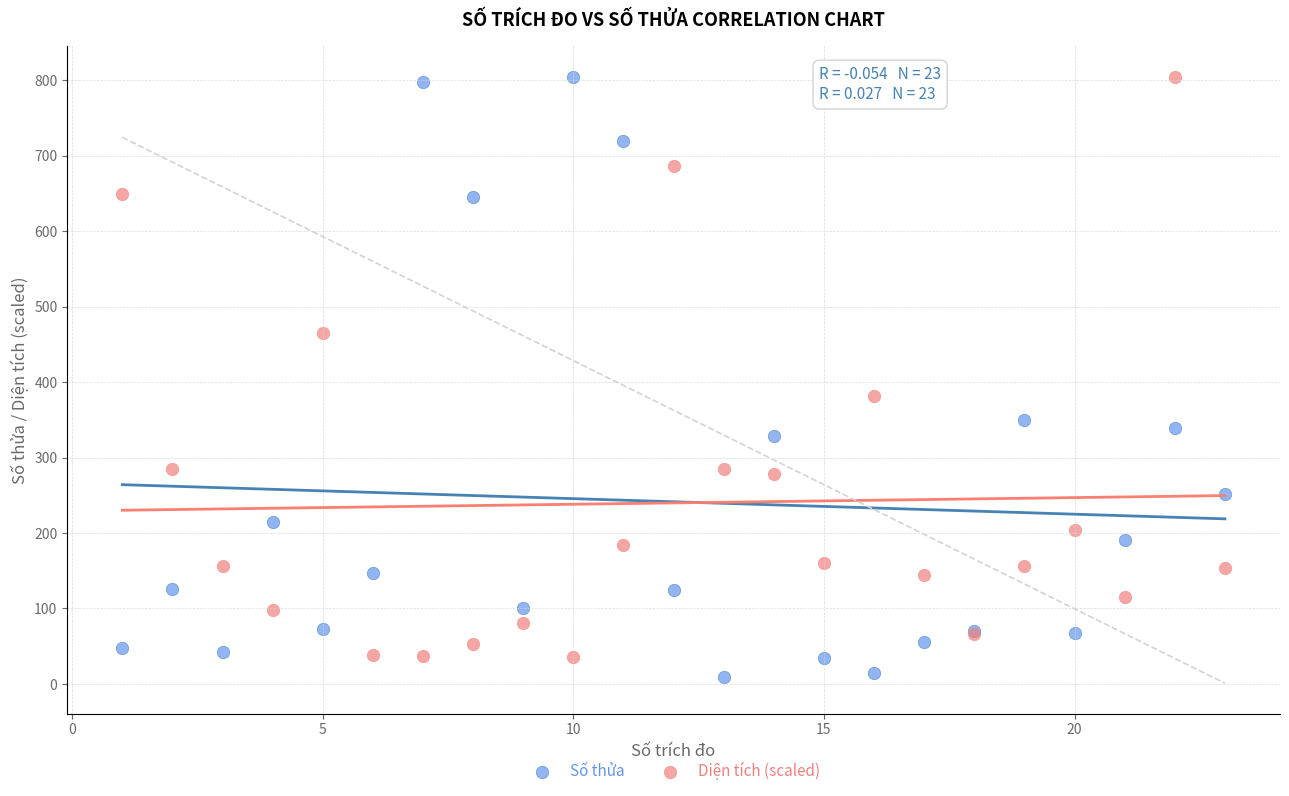

Which series has the largest Y range (max minus min)?

Số thửa